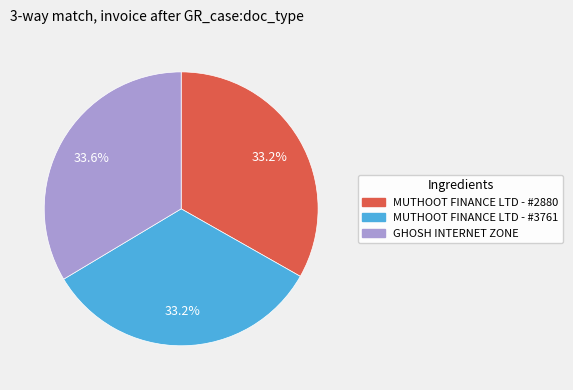

Is there a majority slice in this chart?

No